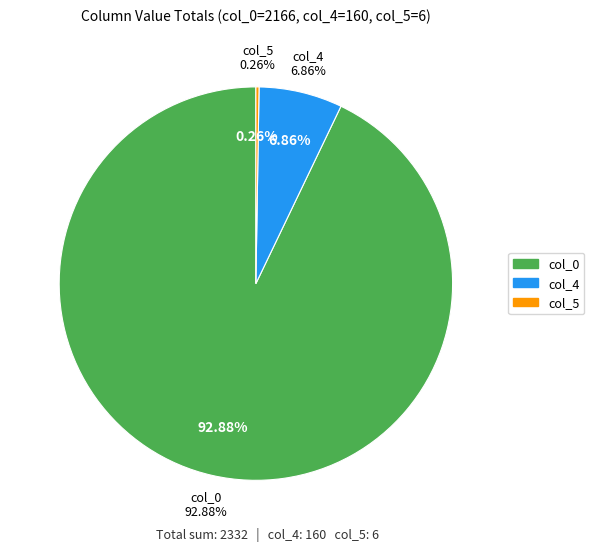

Is it true that col_3 is 1% of the pie?

False